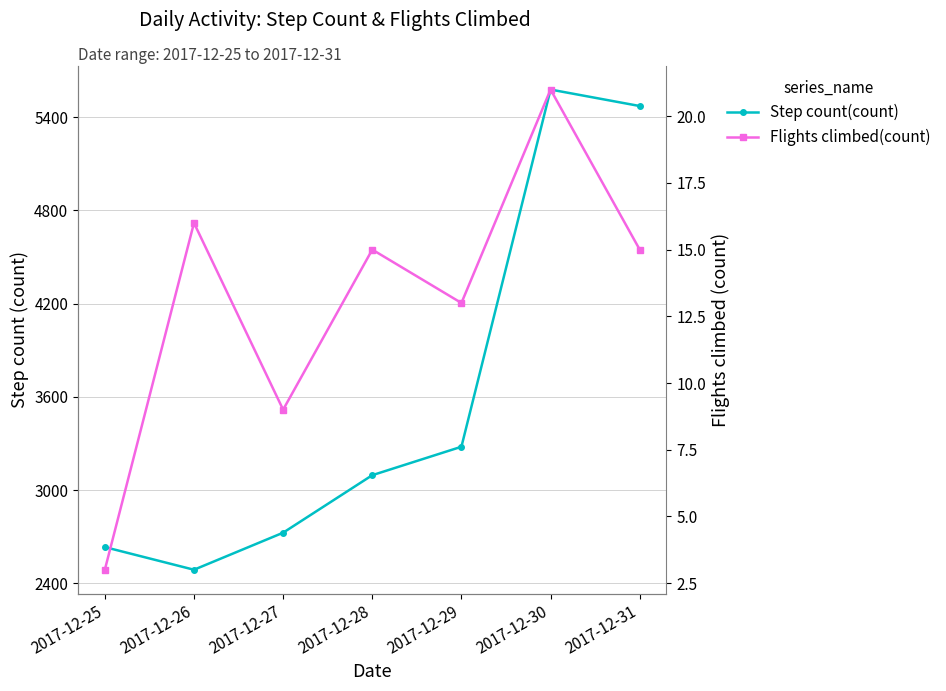

What is the minimum value for Flights climbed(count)?

3.0